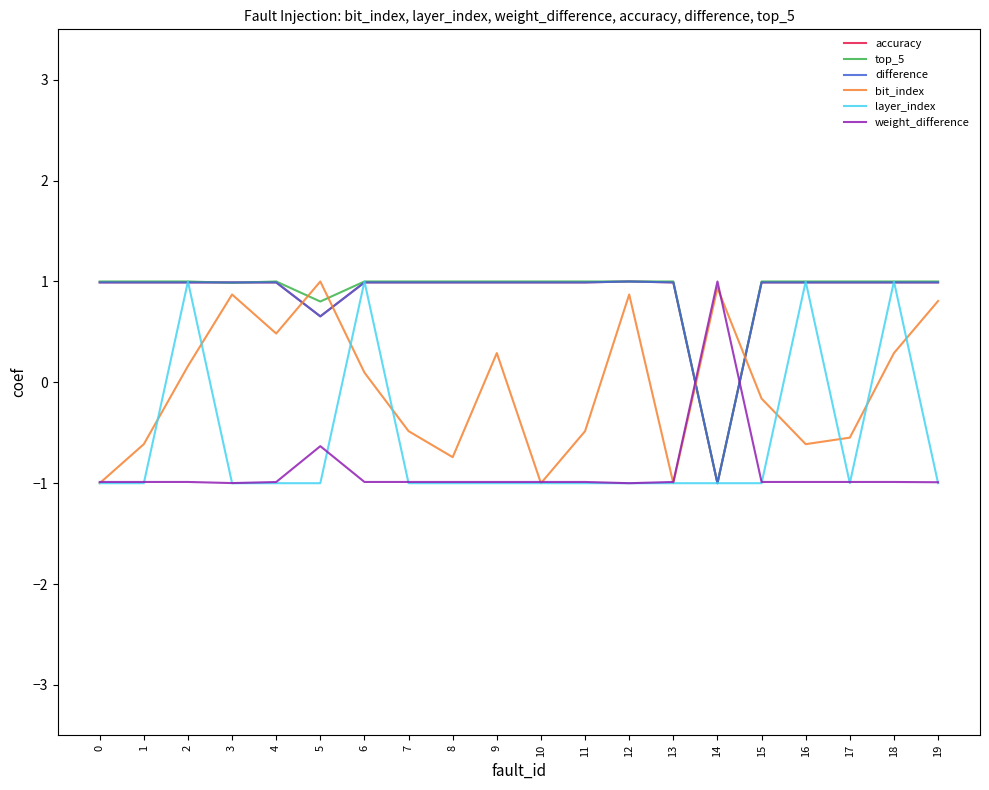

What is the spread (max minus min) of values at 13?

2.0